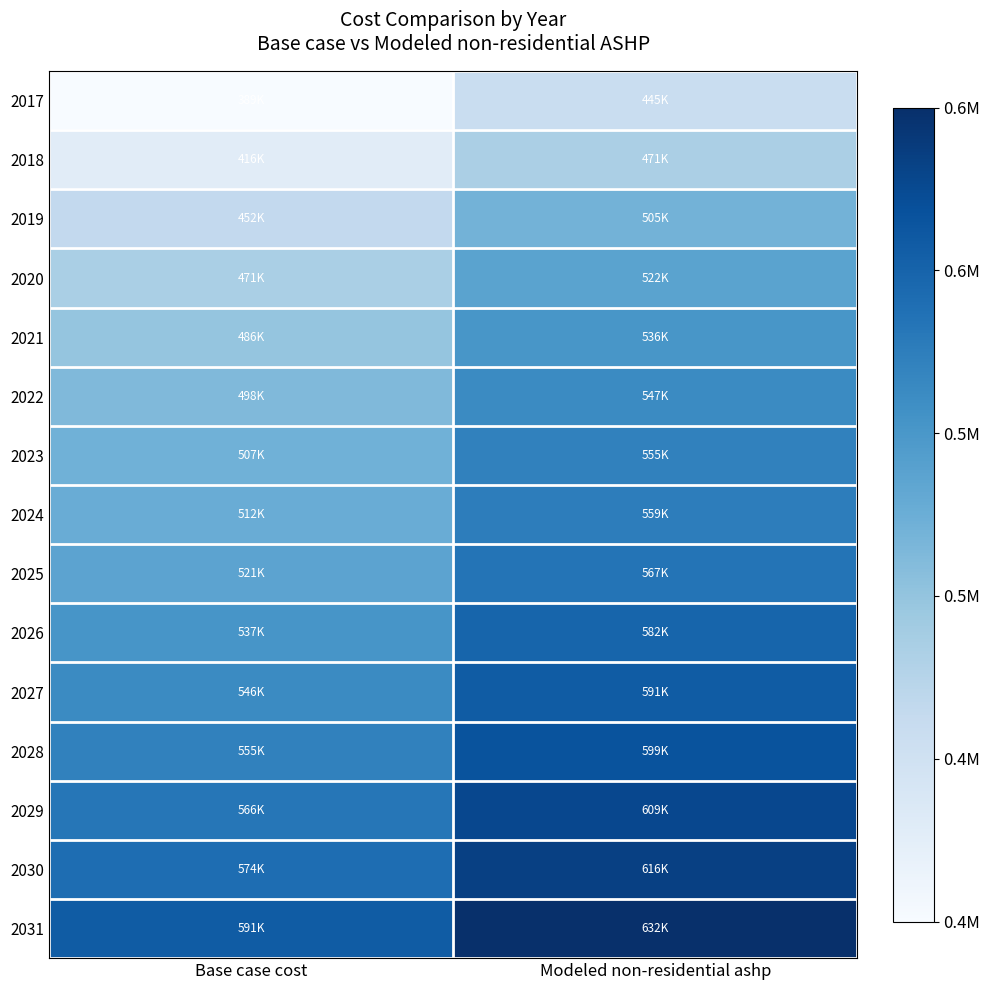

How many categories are shown in the chart?

2